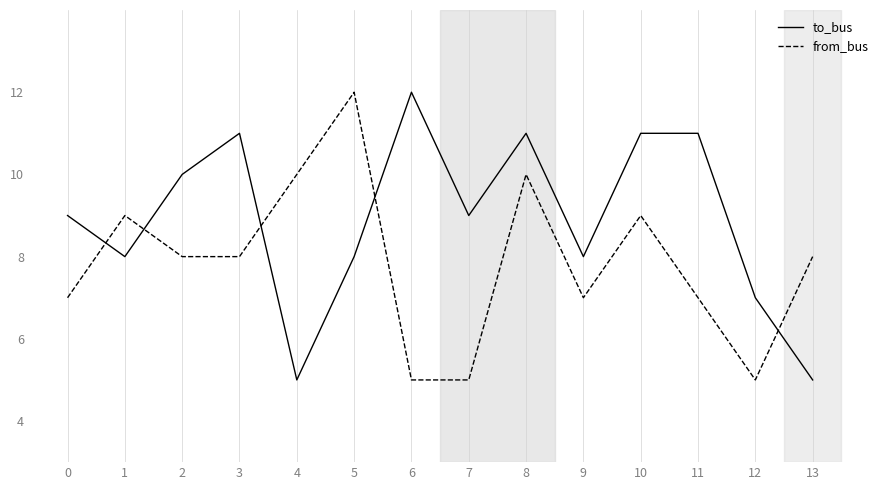

Rank the series by their average value, from highest to lowest.

to_bus, from_bus